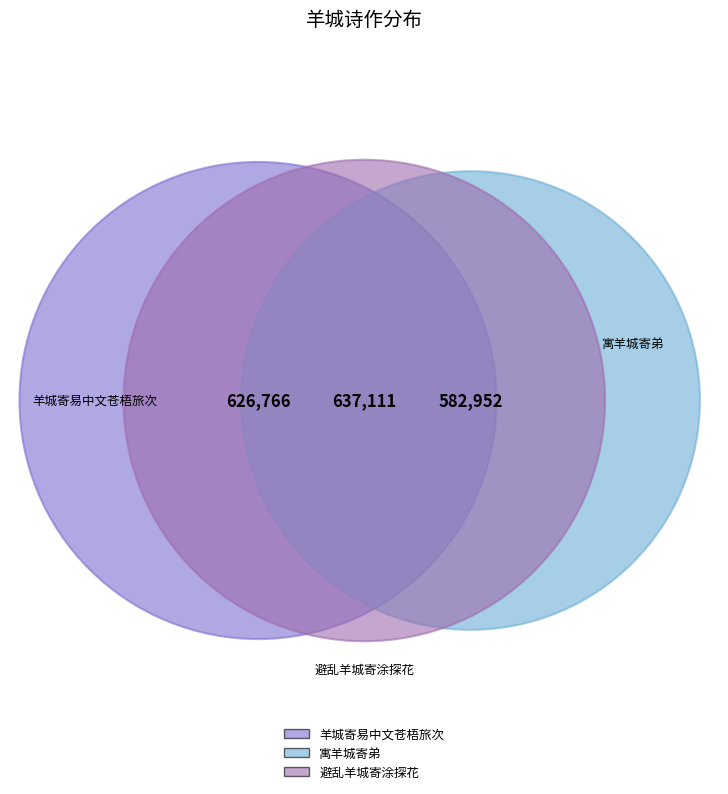

Between 羊城寄易中文苍梧旅次 and 寓羊城寄弟, which is larger?

羊城寄易中文苍梧旅次